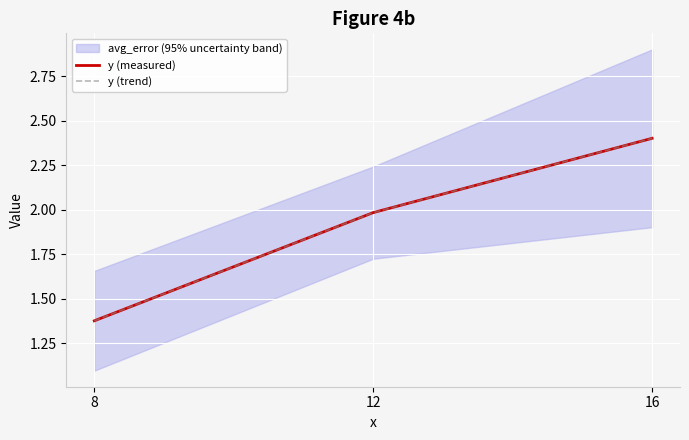

What is the value of the y (measured) point at the 3rd from the left?

2.4